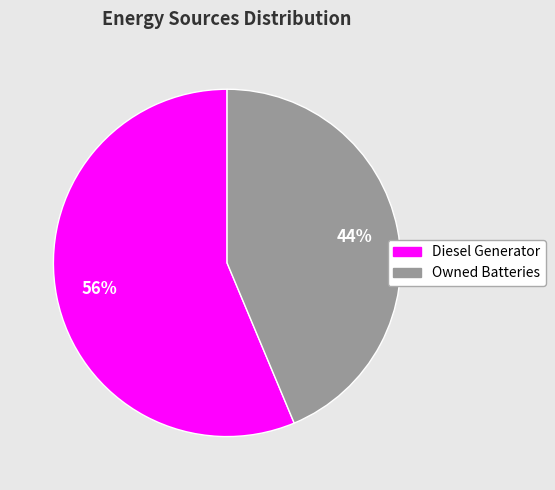

Is there any slice that represents more than half of the pie?

Yes